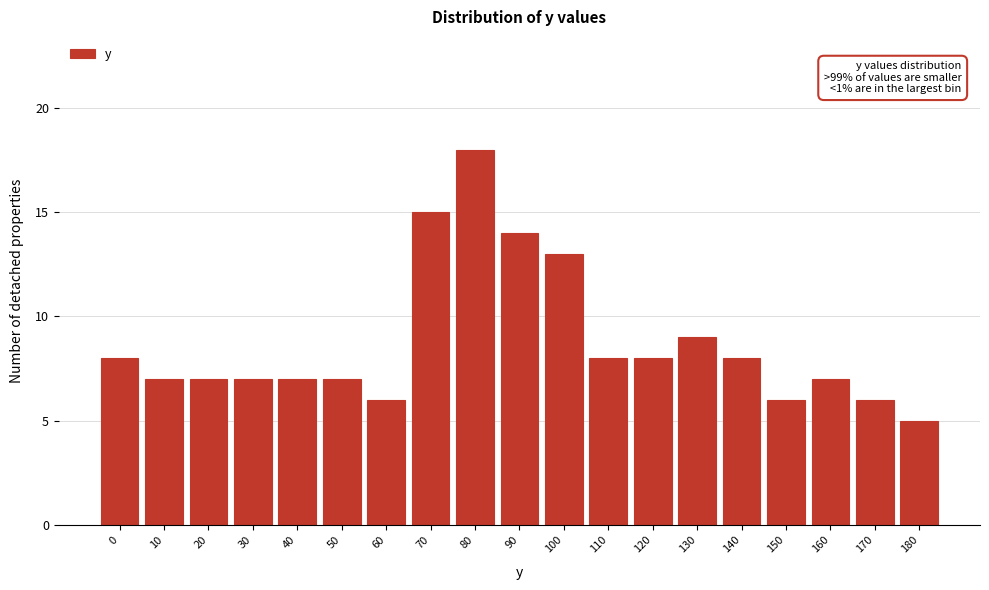

Reading left to right, transcribe all the data shown in this chart.

8	7	7	7	7	7	6	15	18	14	13	8	8	9	8	6	7	6	5